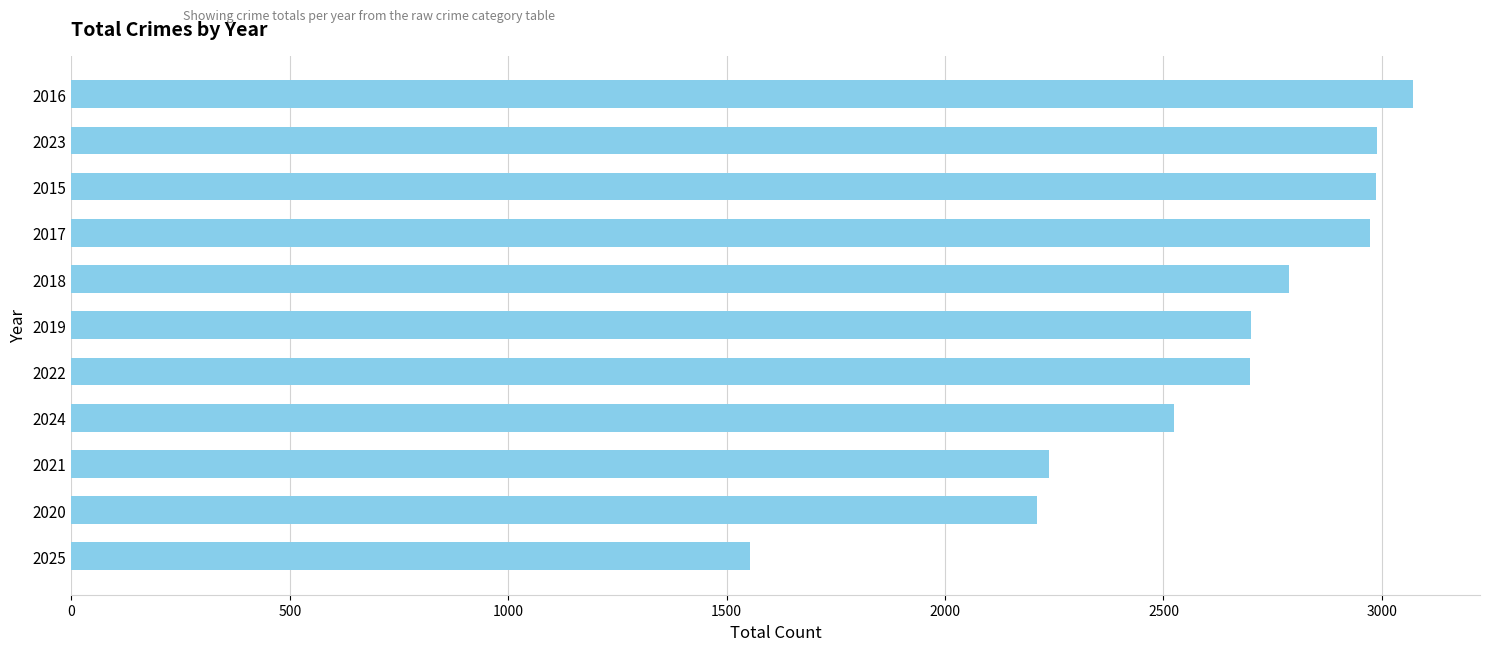

Is it true that the value at 2021 is 1529?

False